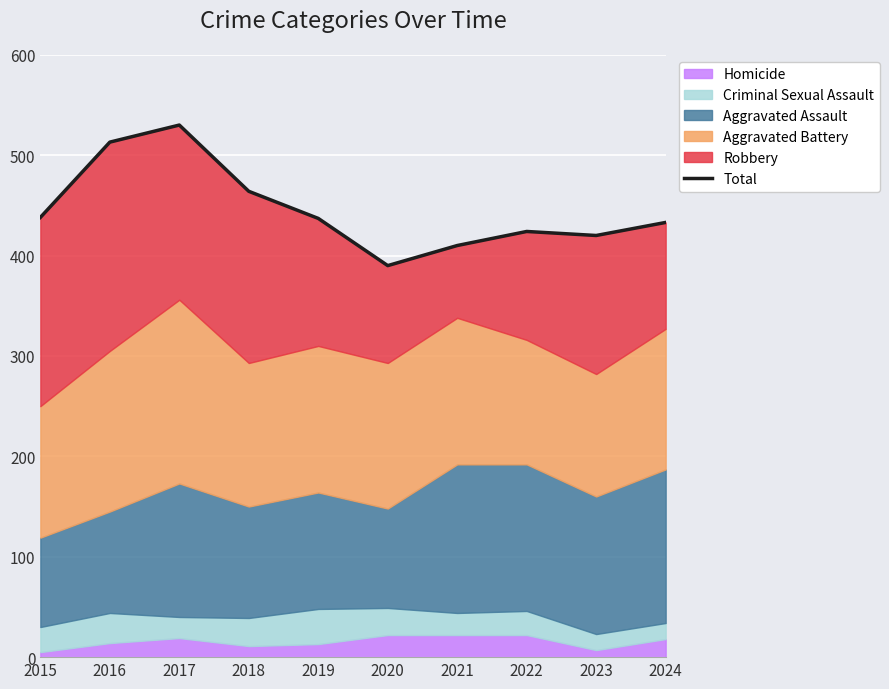

Which has a higher value, 2020 or 2024?

2024